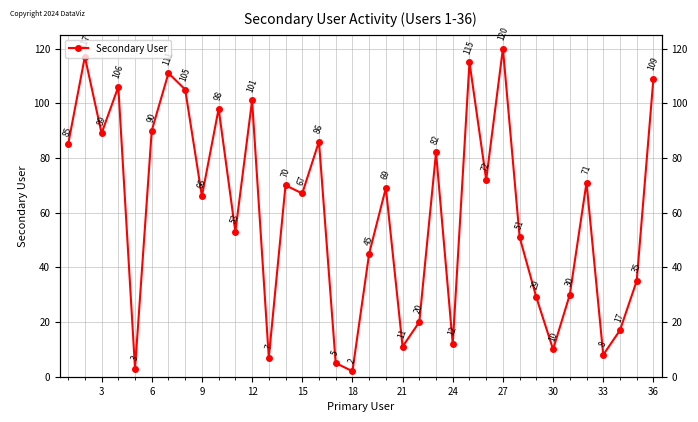

How many points are lower than both their immediate neighbors (excluding endpoints)?

12